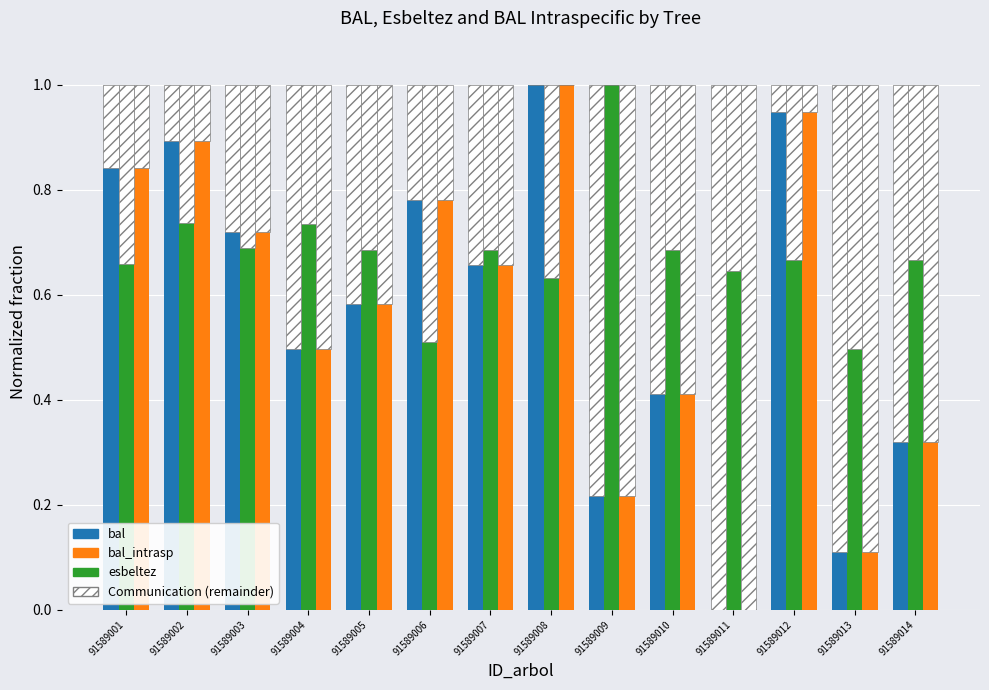

The bal series shows 0.3 at 91589014. True or false?

True